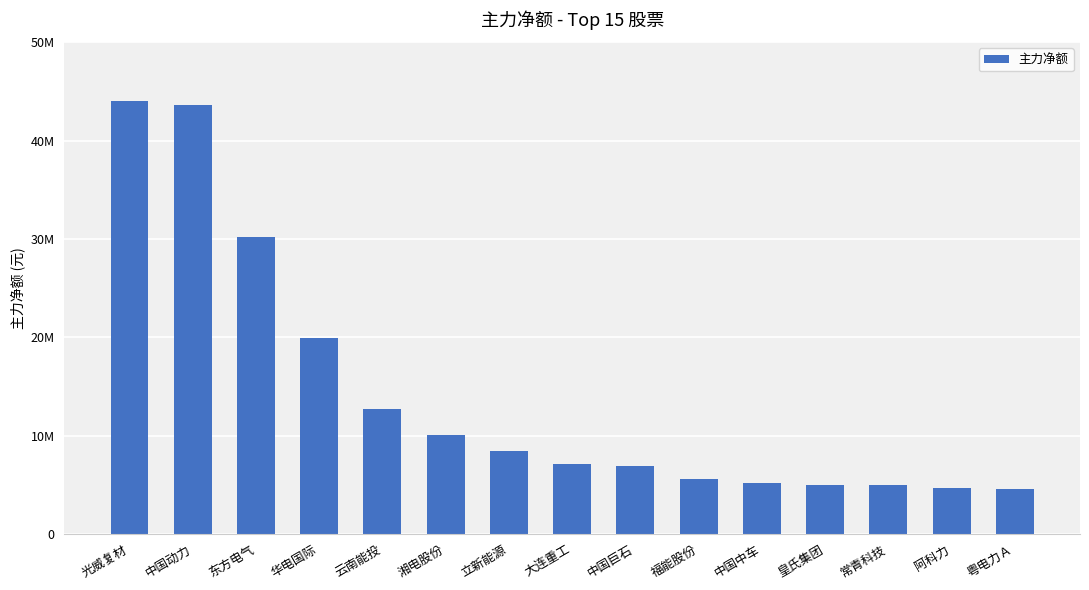

Does the chart contain any negative values?

No